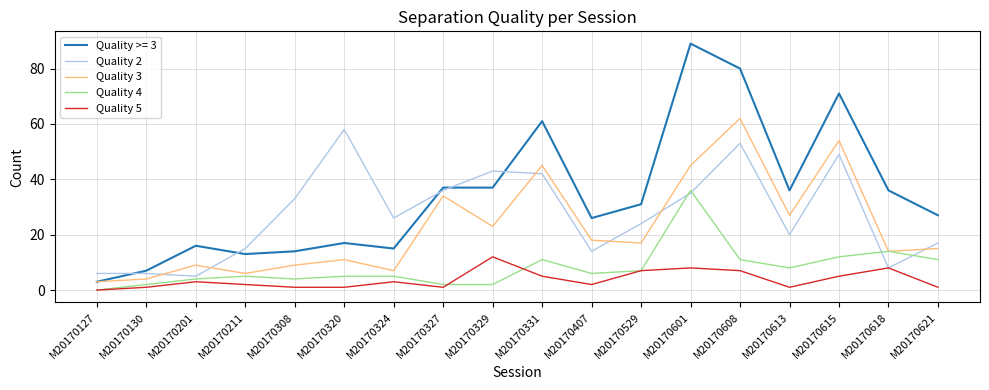

The Quality 3 series shows 11 at M20170320. True or false?

True